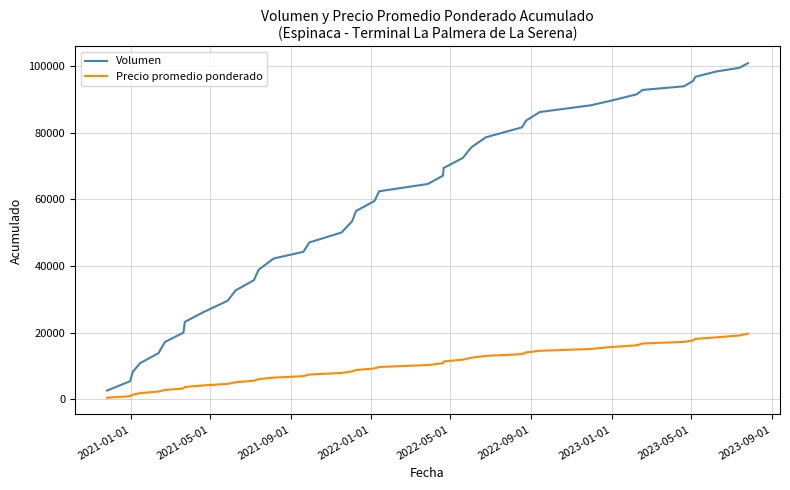

True or false: Precio promedio ponderado and Volumen intersect in this chart.

False